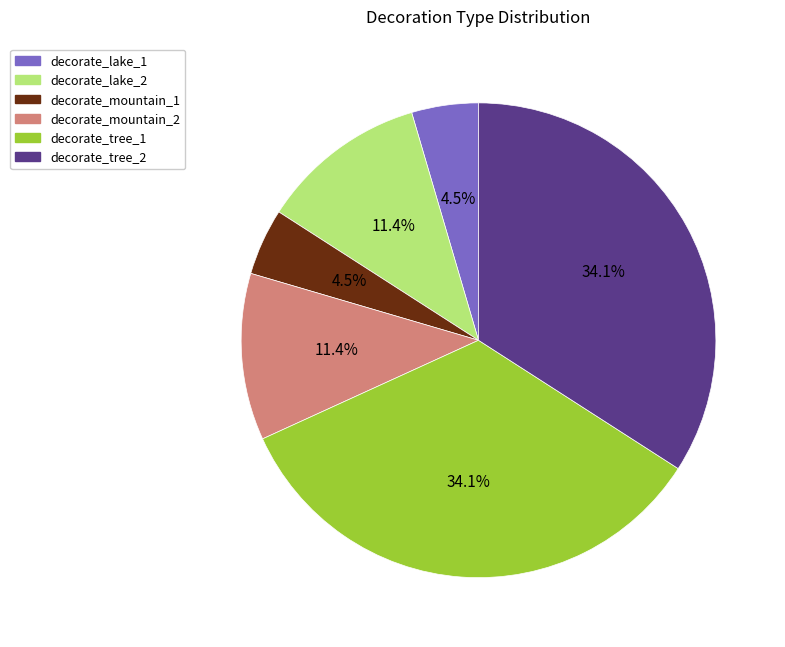

How many slices are in this pie chart?

6